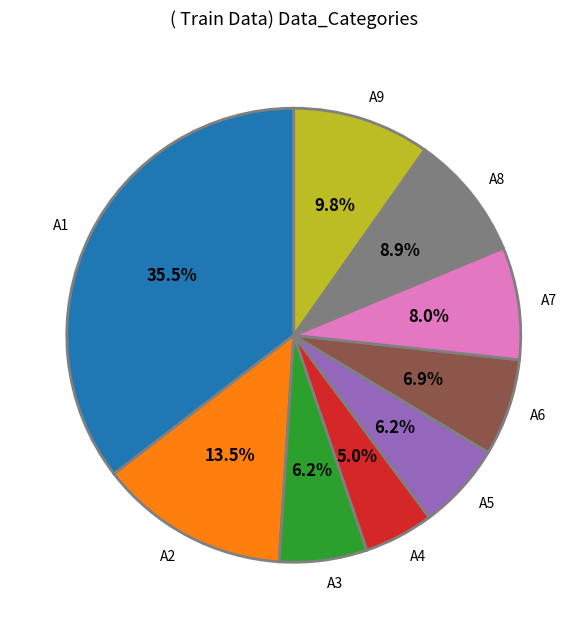

How many slices are in this pie chart?

9